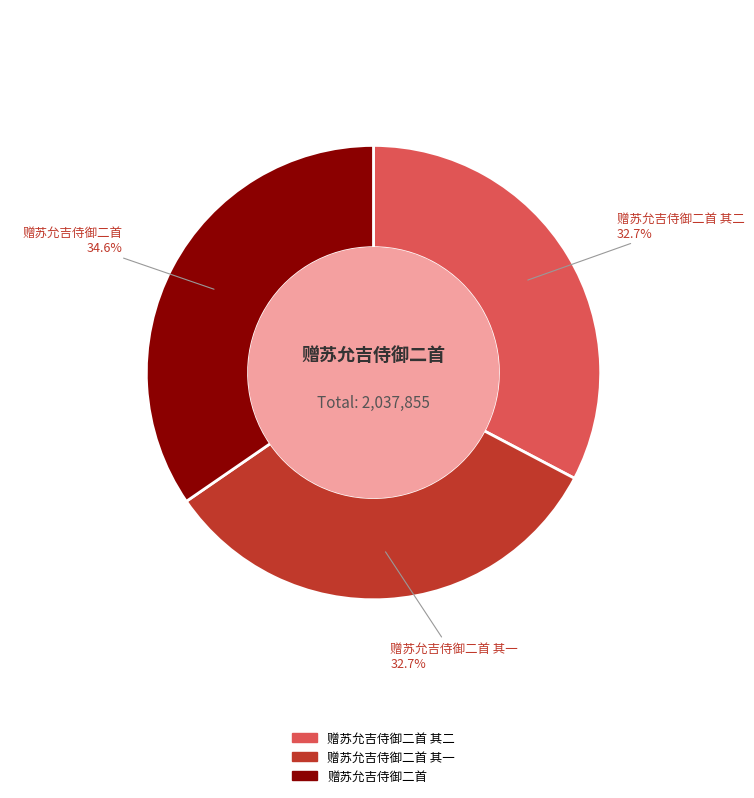

To the nearest percent, what is the difference between the 赠苏允吉侍御二首 and 赠苏允吉侍御二首 其二 slice percentages?

2%